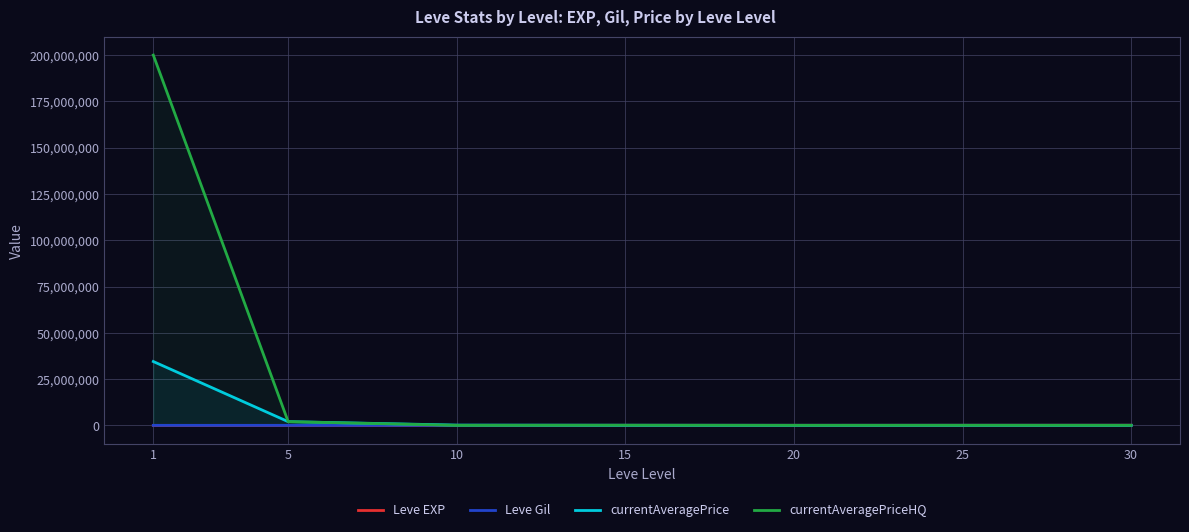

Which category has the highest value across all series?

1